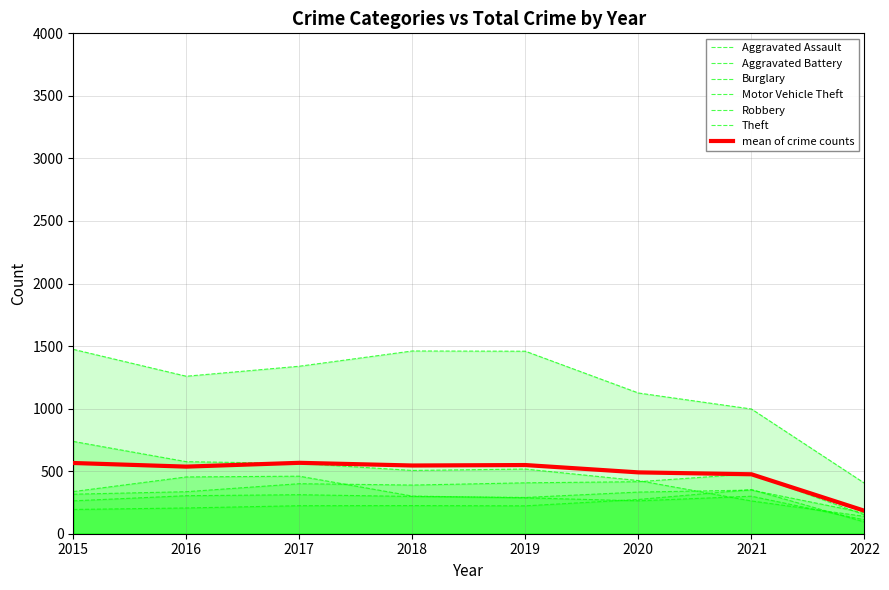

What is the smallest value displayed?

94